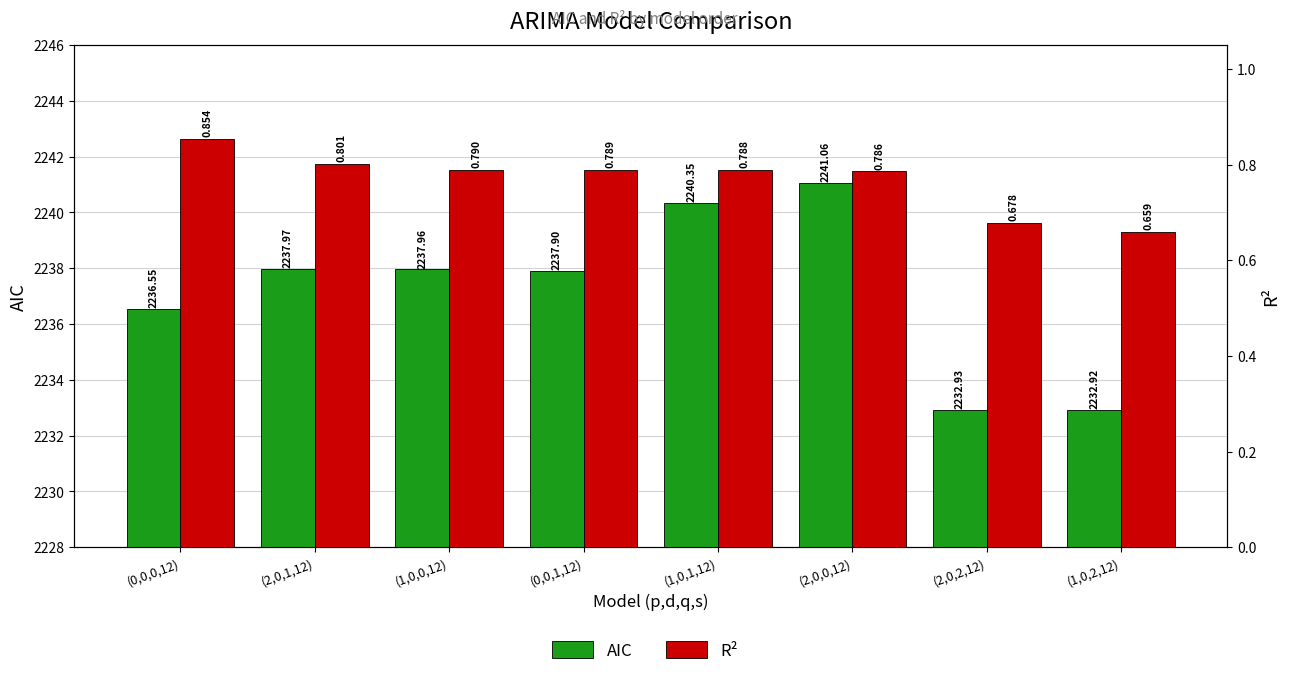

Reading right to left, what are all the values shown in this chart?

AIC: (1,0,2,12)=2232.9	(2,0,2,12)=2232.9	(2,0,0,12)=2241.1	(1,0,1,12)=2240.3	(0,0,1,12)=2237.9	(1,0,0,12)=2238.0	(2,0,1,12)=2238.0	(0,0,0,12)=2236.5
R²: (1,0,2,12)=0.7	(2,0,2,12)=0.7	(2,0,0,12)=0.8	(1,0,1,12)=0.8	(0,0,1,12)=0.8	(1,0,0,12)=0.8	(2,0,1,12)=0.8	(0,0,0,12)=0.9